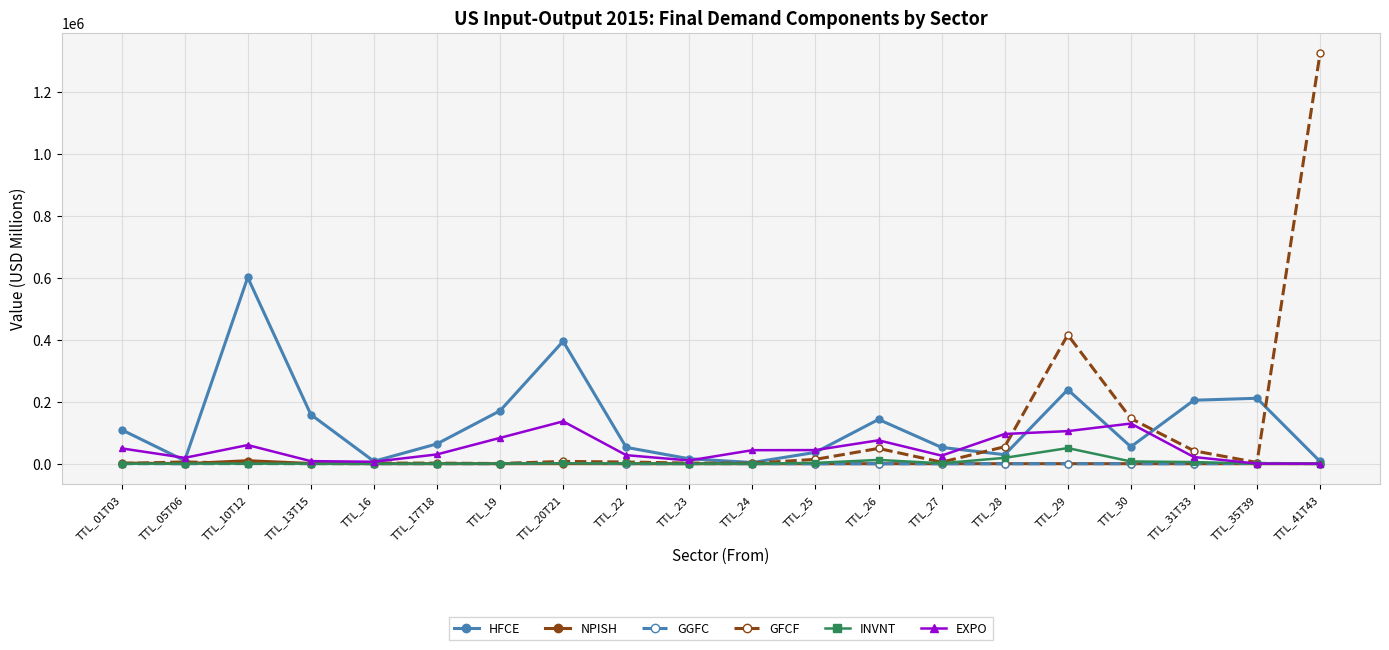

Which category has the highest value across all series?

TTL_41T43